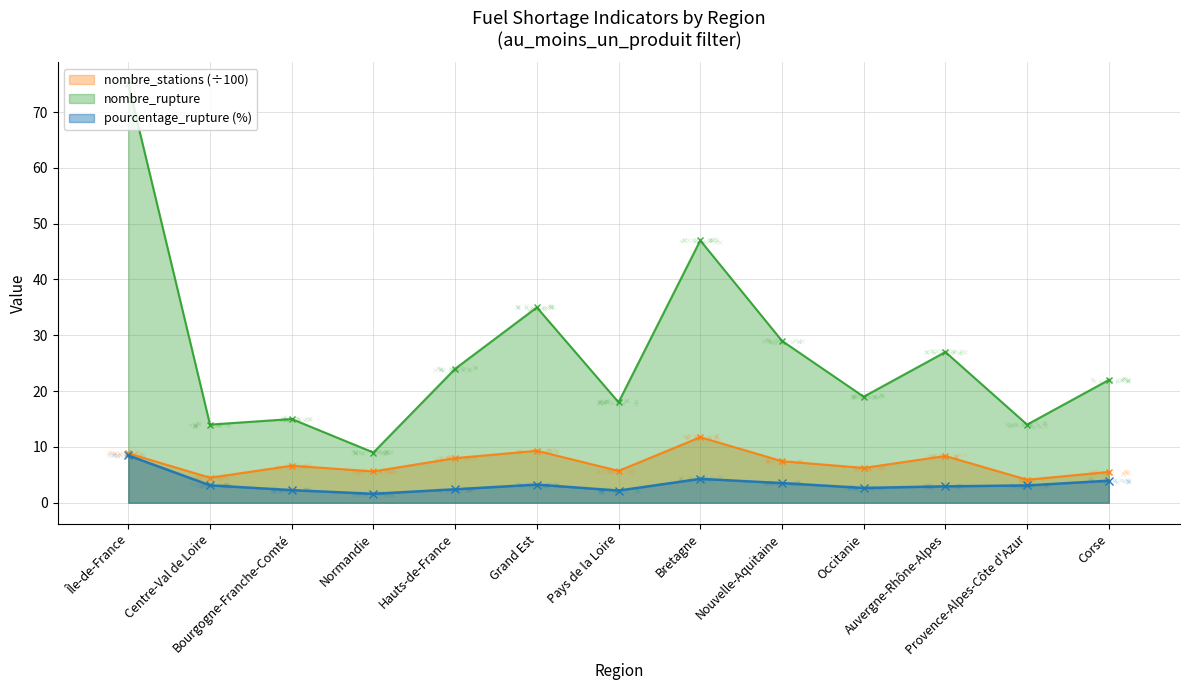

Which series has the largest total across all categories?

nombre_rupture